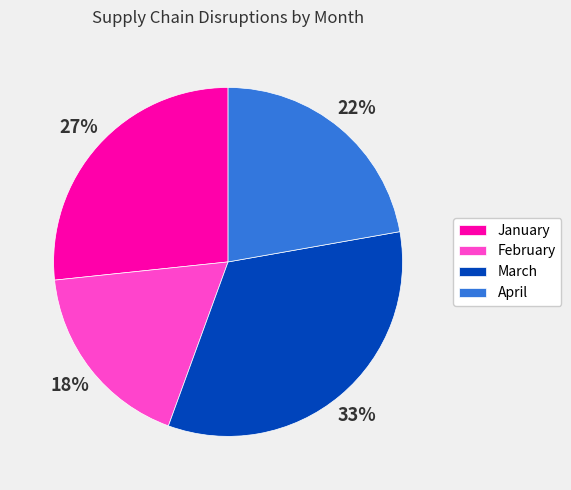

Is there any slice that represents more than half of the pie?

No